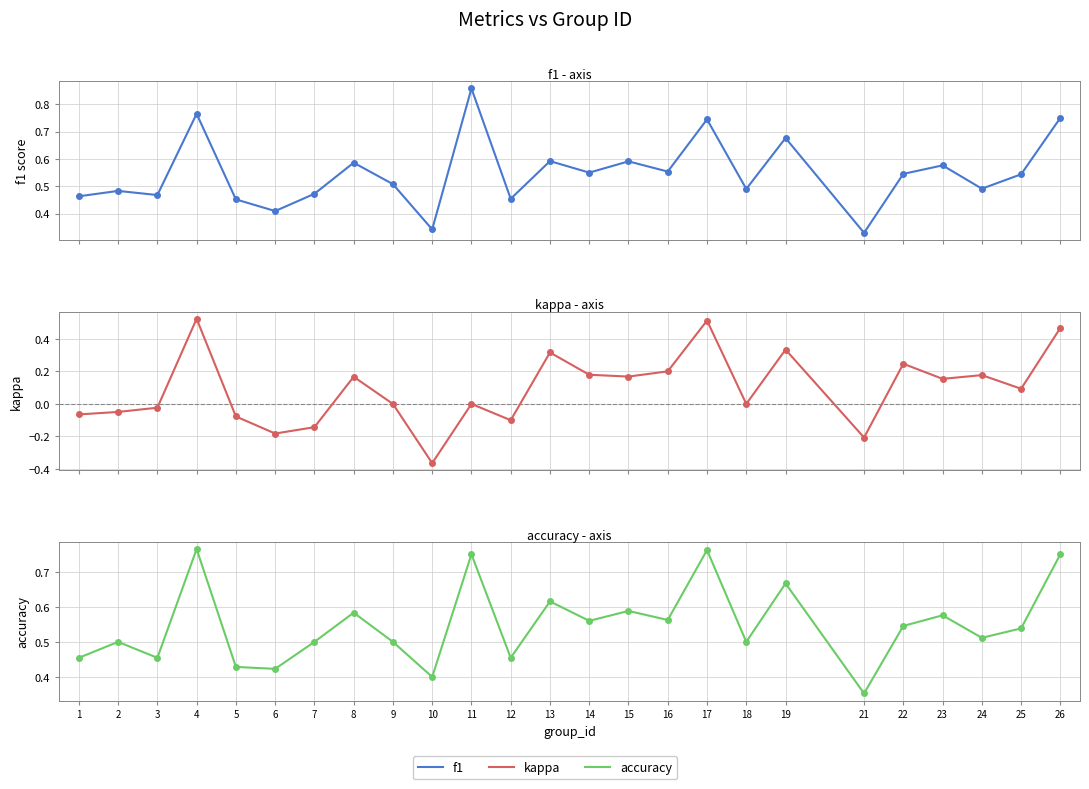

Which series has the largest total across all categories?

accuracy